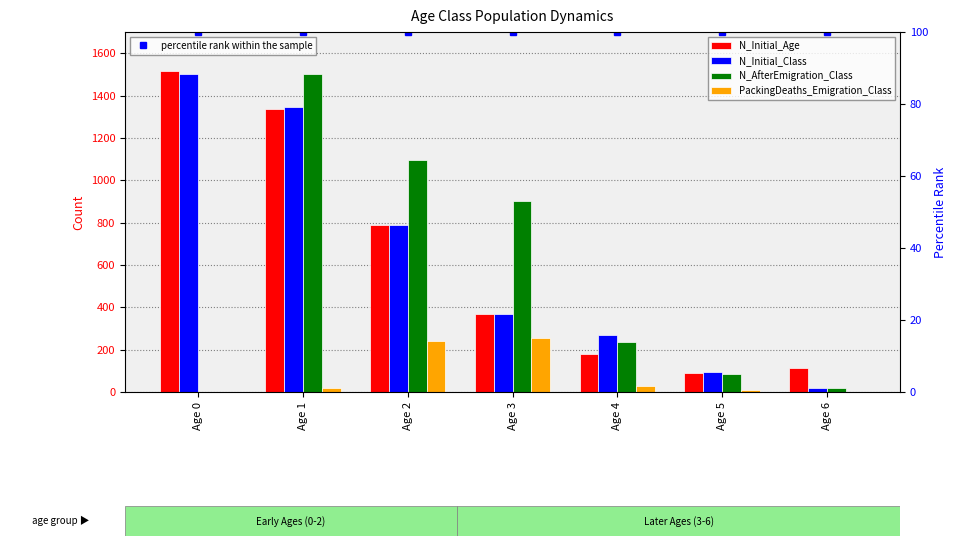

Rank the categories by N_AfterEmigration_Class value from highest to lowest.

Age 1, Age 2, Age 3, Age 4, Age 5, Age 6, Age 0